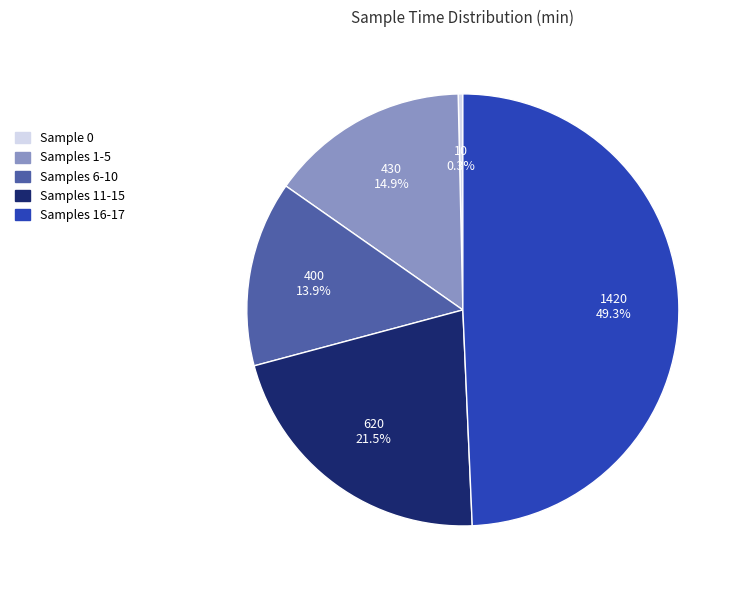

To the nearest percent, what is the average slice percentage?

20%